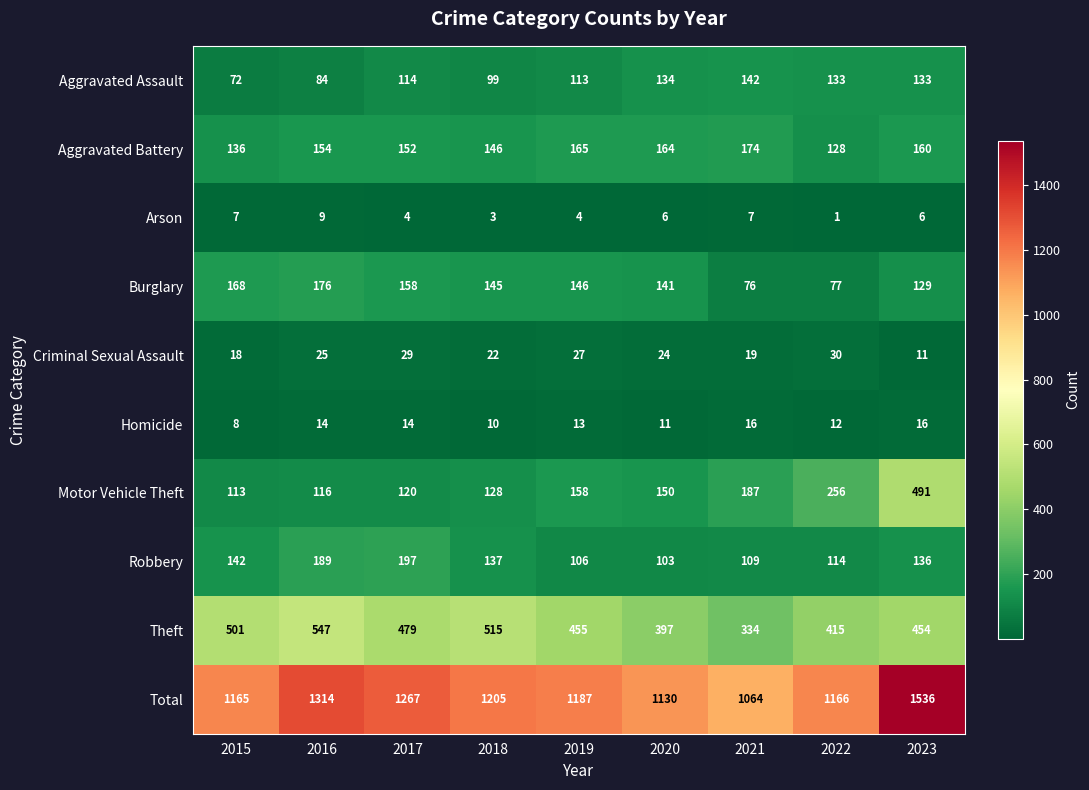

Which series has the largest range (max minus min)?

Total